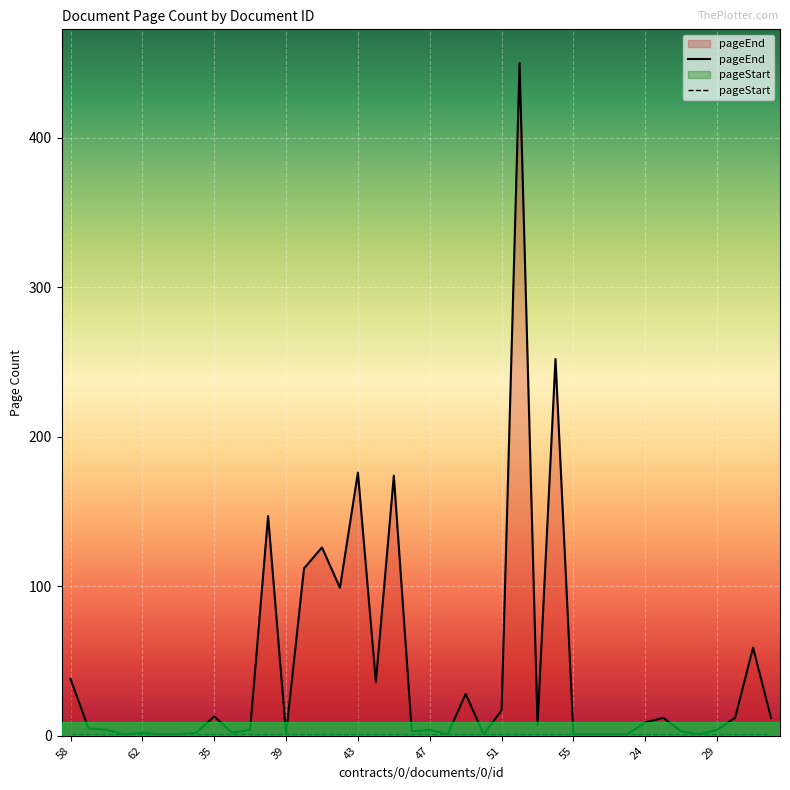

Which series has the largest range (max minus min)?

pageEnd